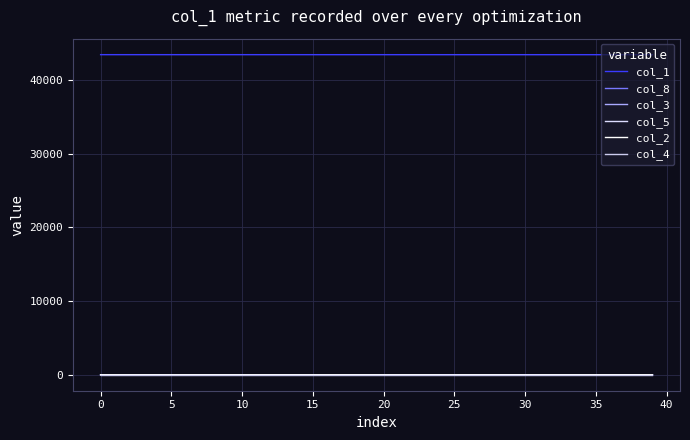

How many lines are shown in the chart?

6